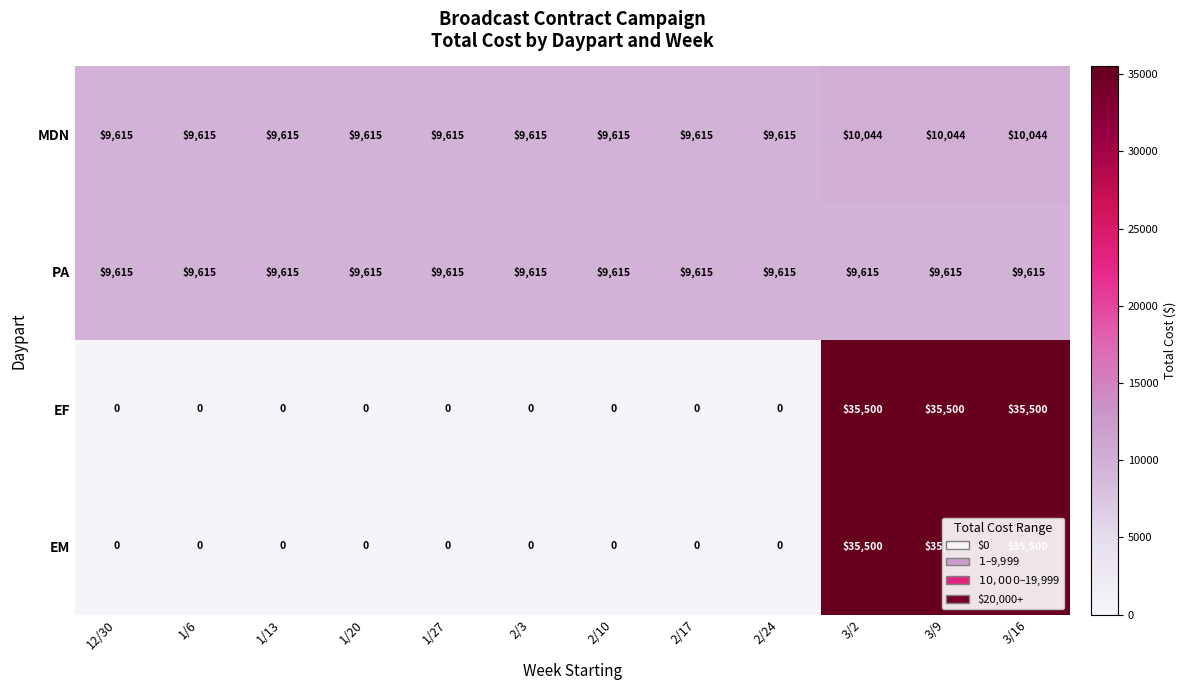

Count the EM values in the range 0 to 35500.

12